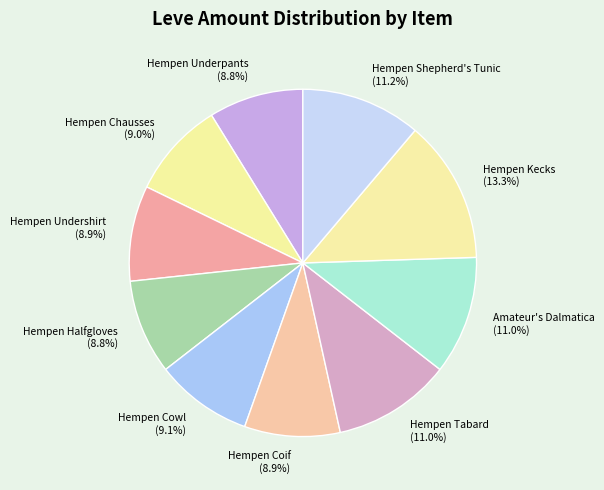

What portion of the pie excludes Amateur's Dalmatica (11.0%)?

89.0%